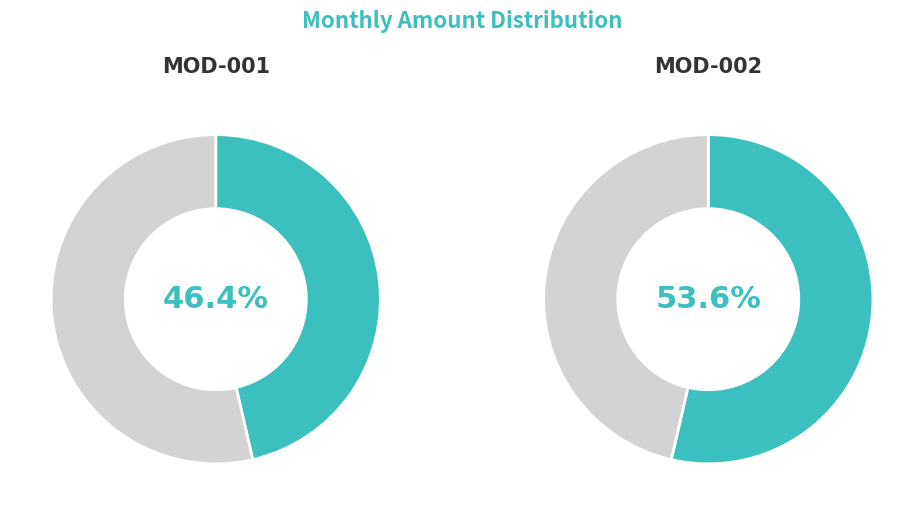

How many segments does this pie chart have?

2